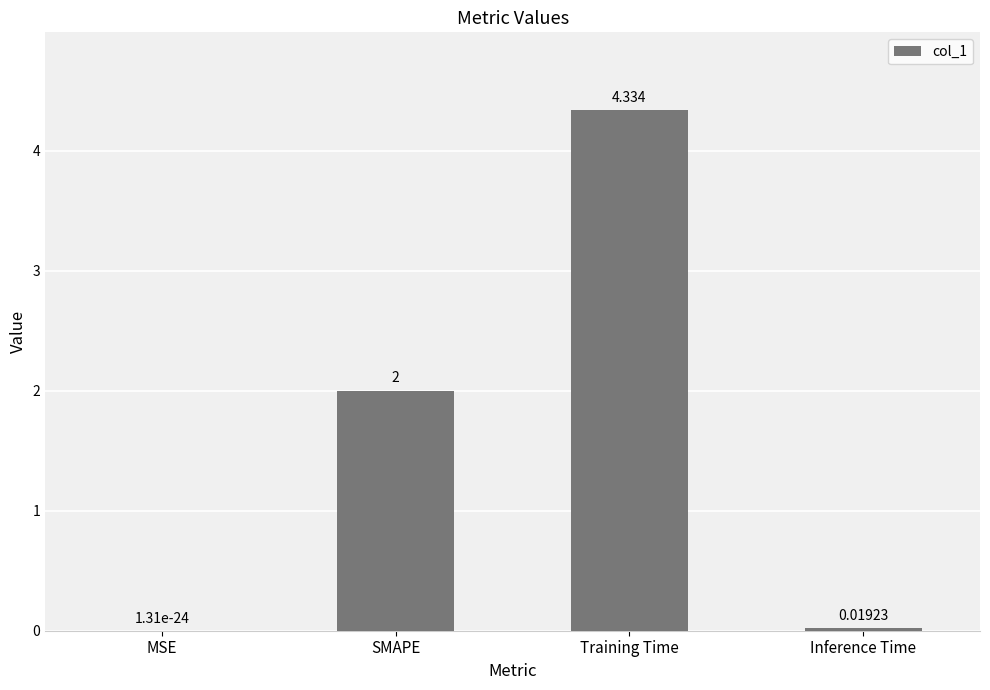

Which category has the highest value across all series?

Training Time